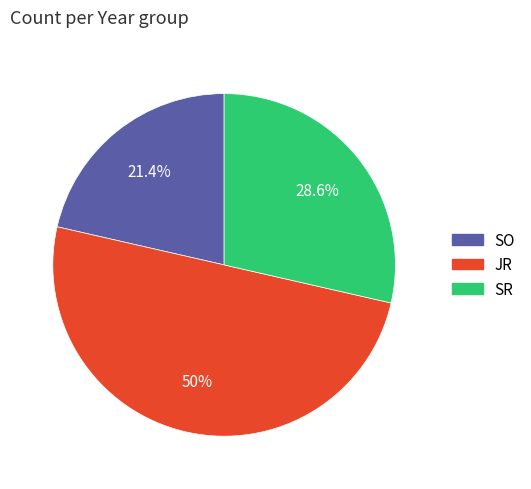

To the nearest percent, what percentage of the pie is SO?

21%